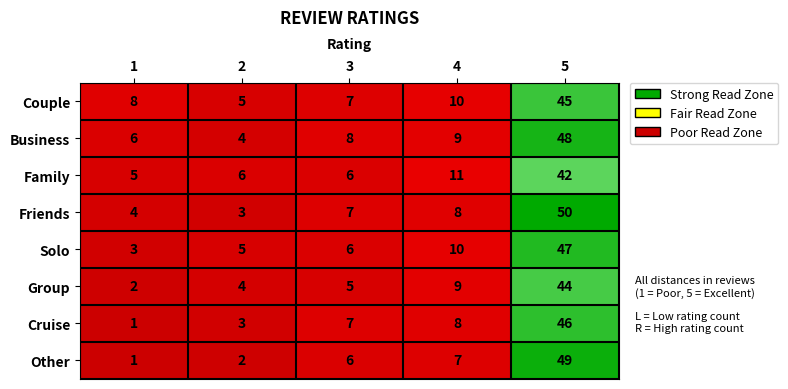

What is the sum of all Other values?

65